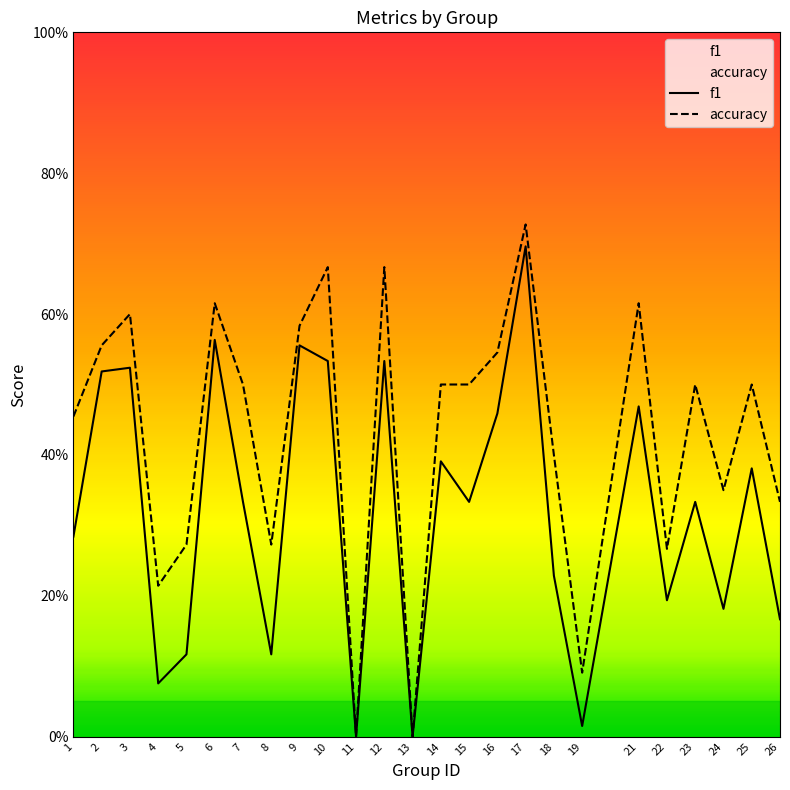

At which label does f1 reach its peak?

17